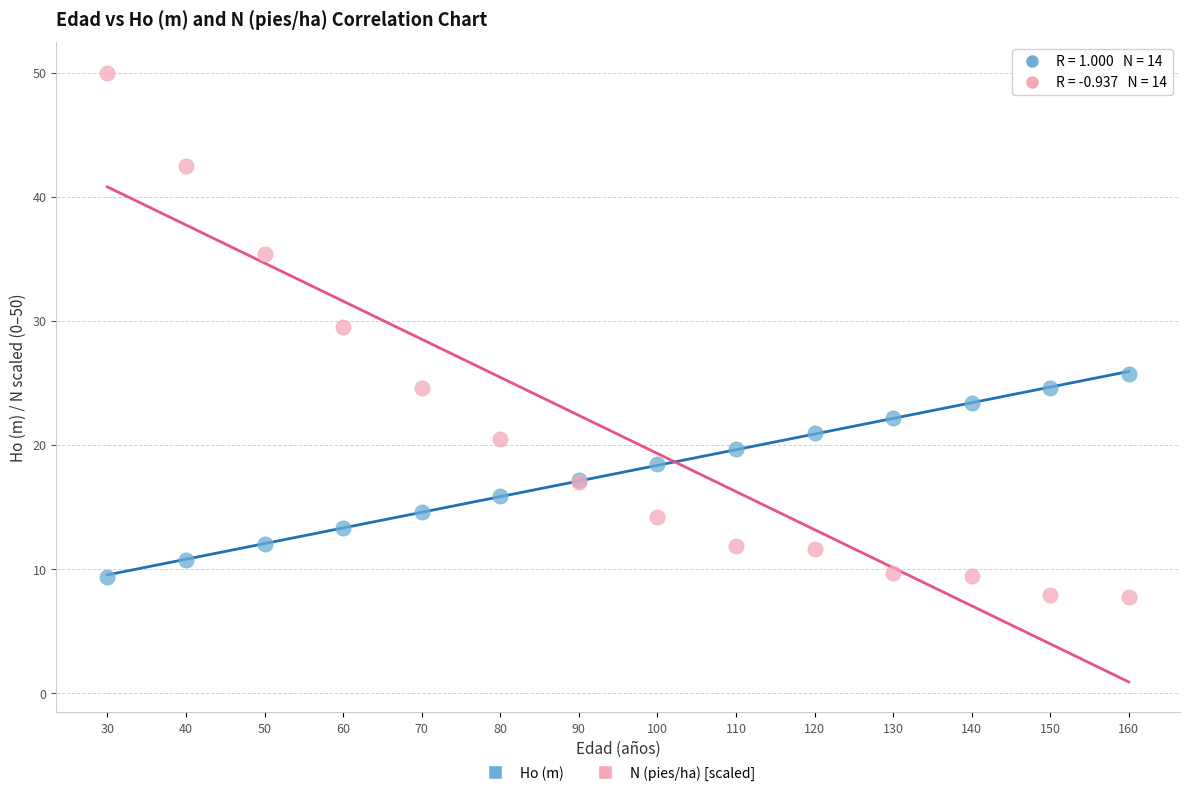

Across all series, what Y value is closest to 28?

29.5